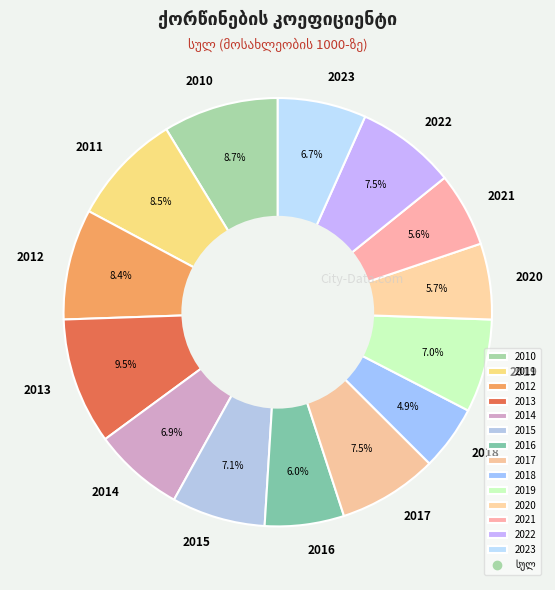

Which has a higher value, 2020 or 2014?

2014